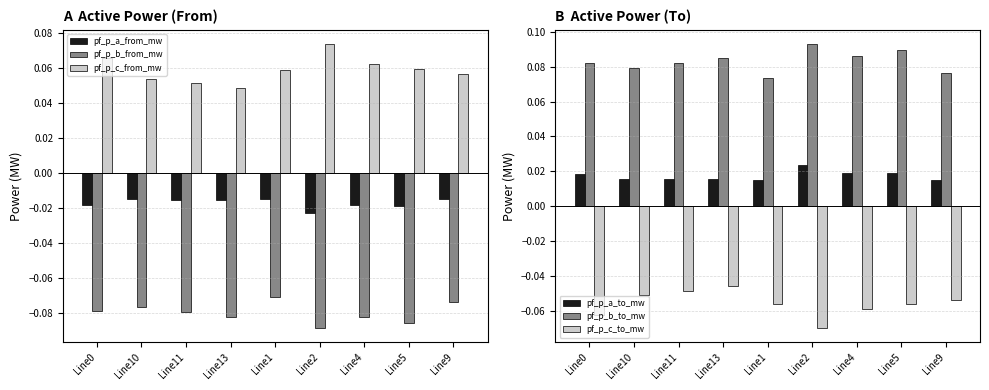

Is the value of pf_p_a_to_mw at Line4 greater than the value of pf_p_b_from_mw at Line13?

Yes